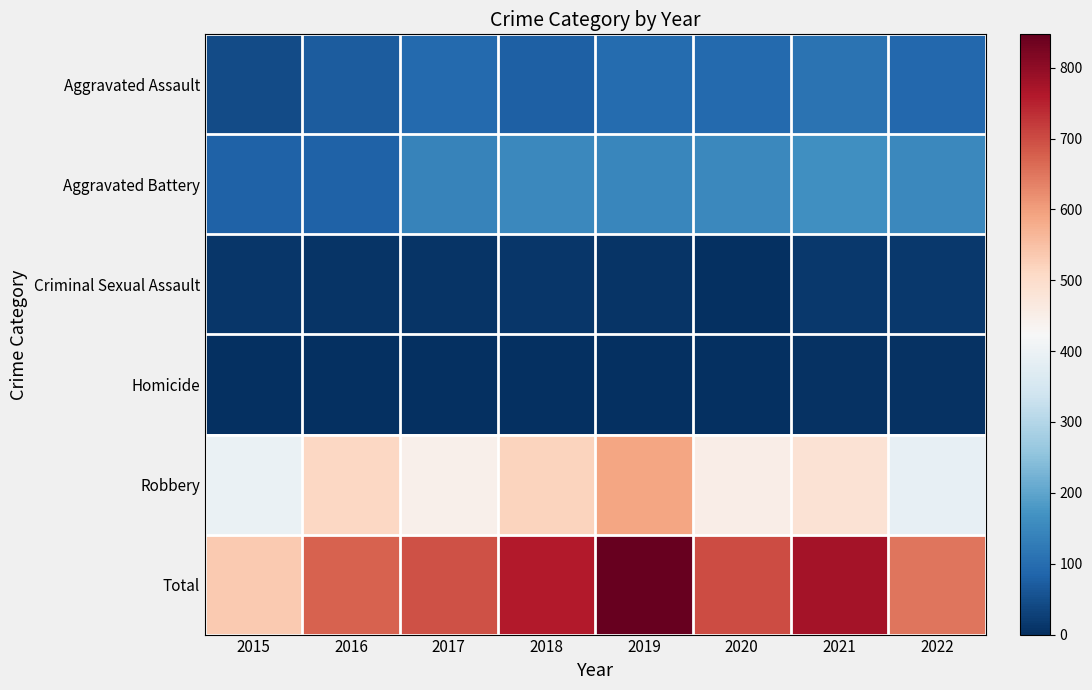

What is the greatest value displayed?

847